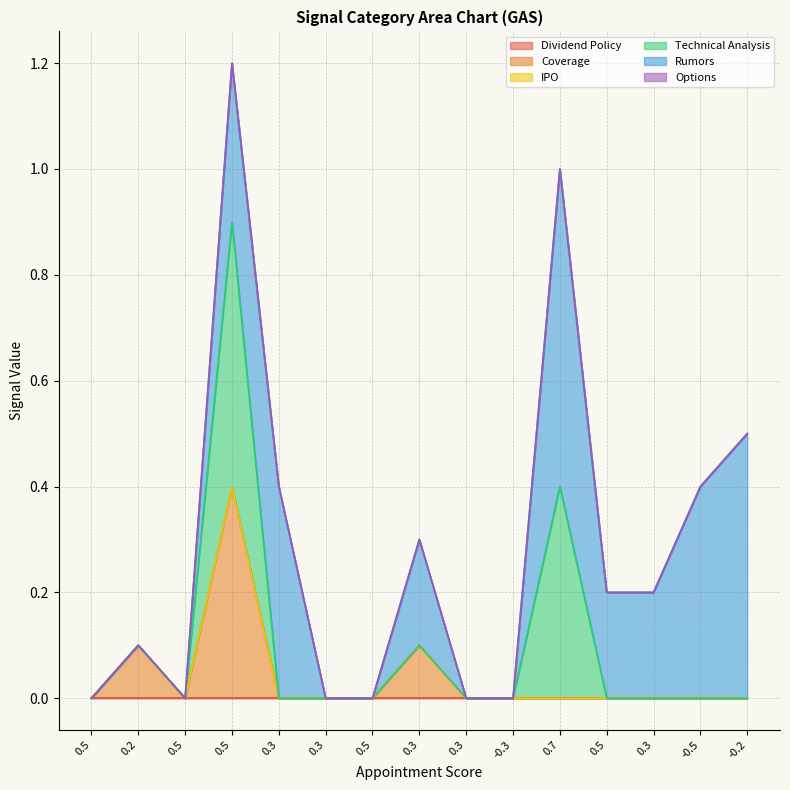

Between -0.2 and 0.3, which is larger?

-0.2